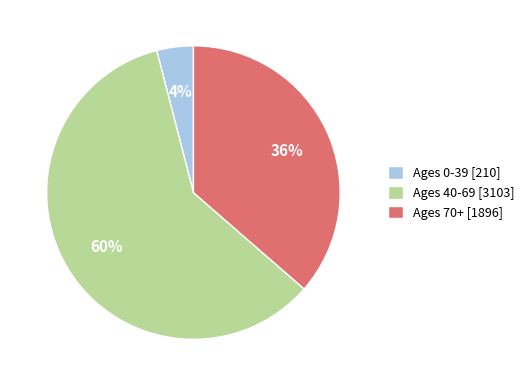

Does any single category account for the majority?

Yes